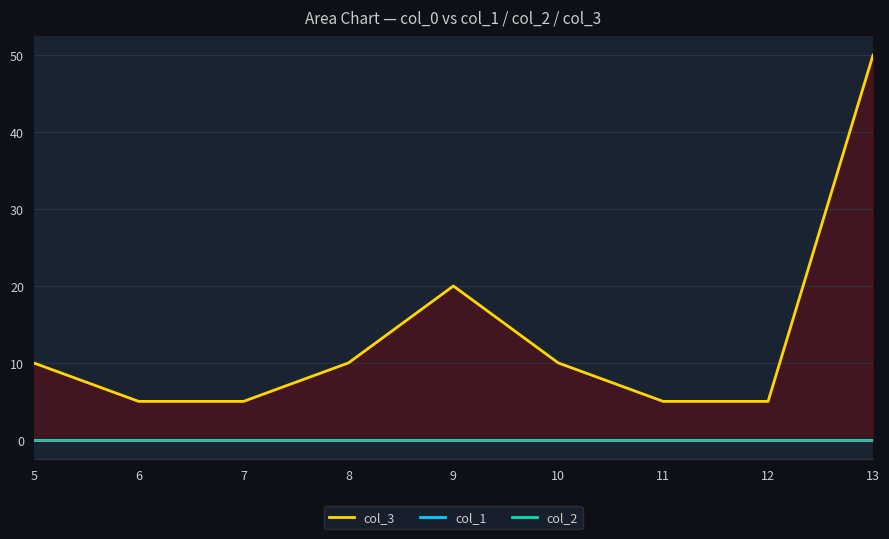

True or false: col_1 and col_2 cross at least once.

False